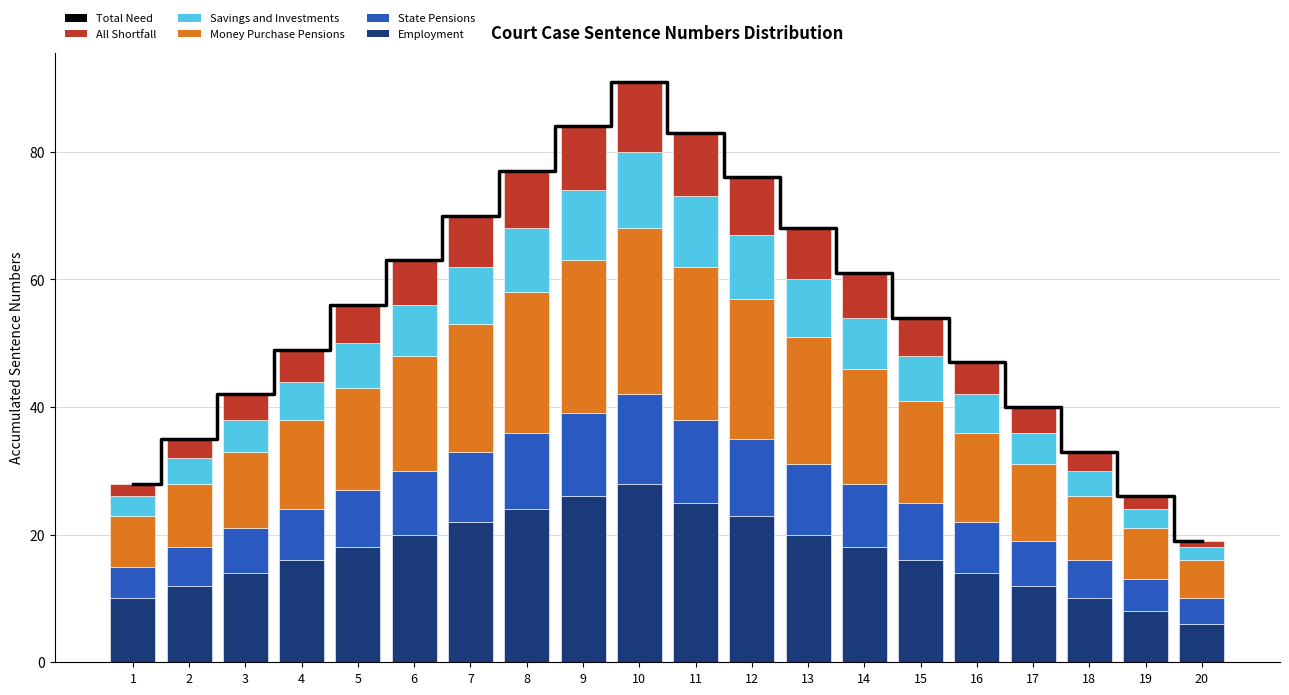

What is the approximate value of Employment at 11, to the nearest 5?

25